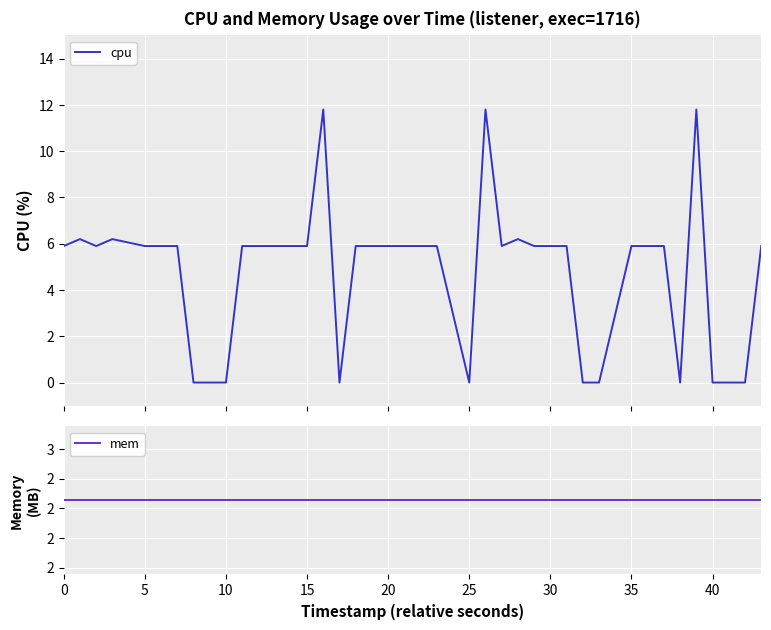

The value of mem at 33 is 0.9. True or false?

False